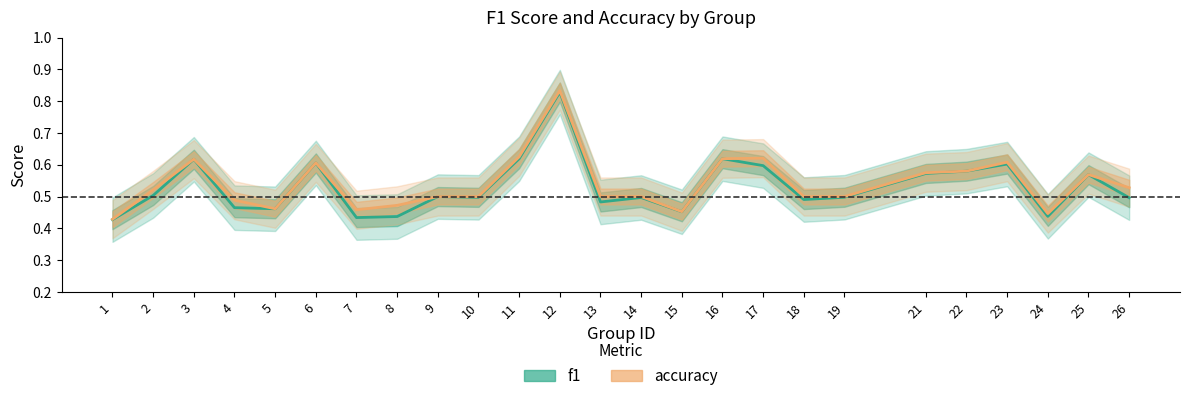

List the series in order of their peak value, highest first.

accuracy, f1